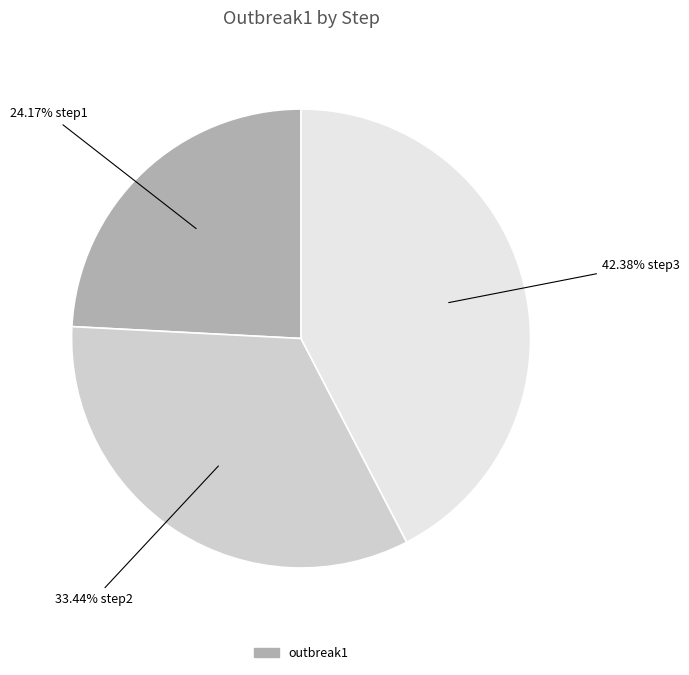

To the nearest percent, what is the average slice percentage?

33%